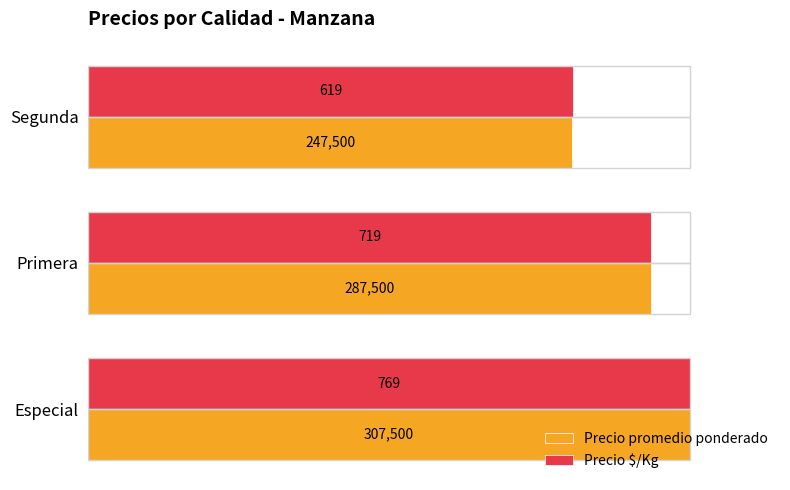

What are all the series names shown in the legend?

Precio promedio ponderado, Precio $/Kg